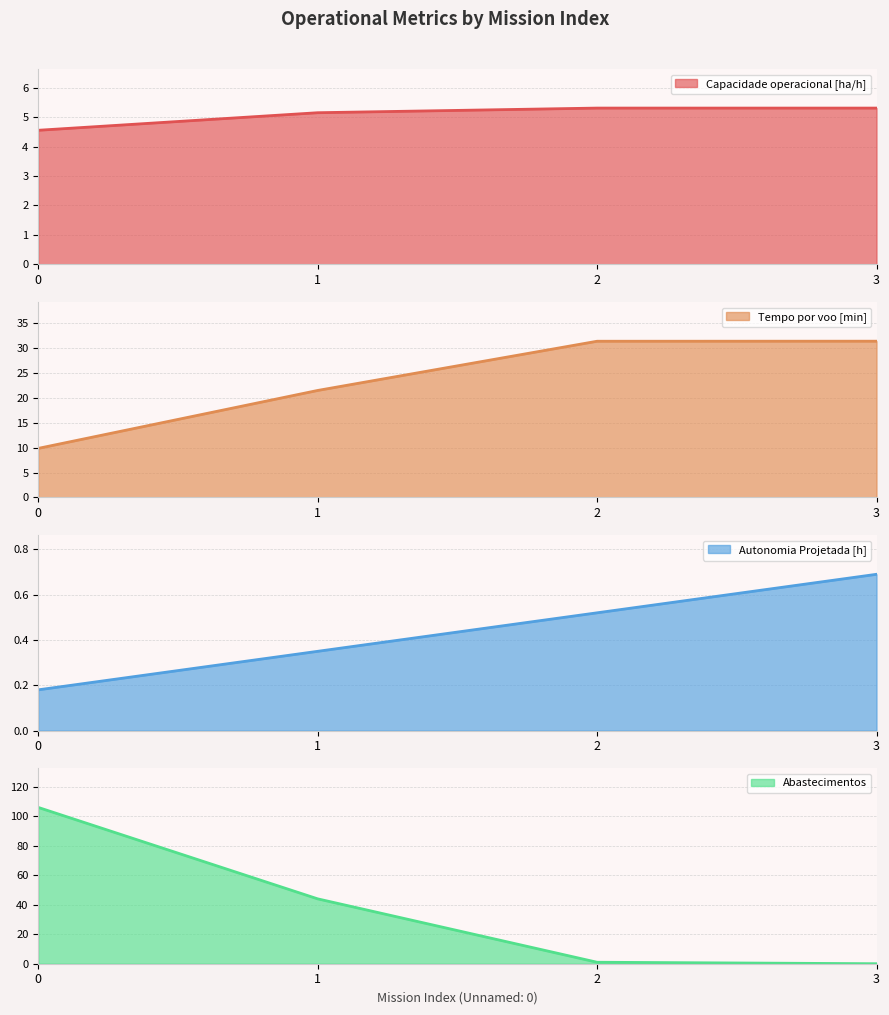

What is the value of the Autonomia Projetada [h] point at the 3rd from the left?

0.5